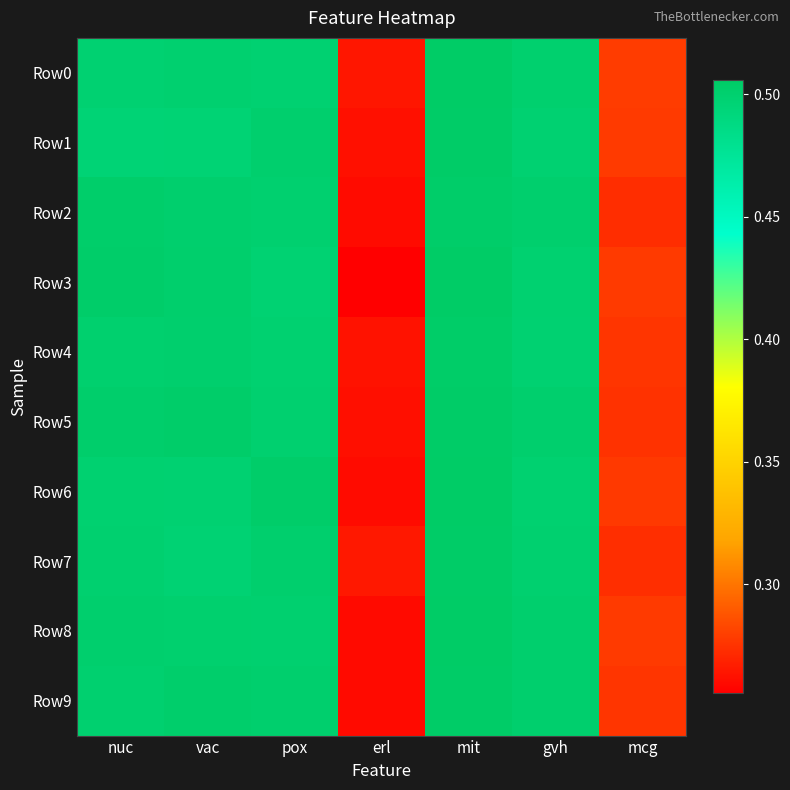

Rank the series by their maximum value, from highest to lowest.

Row3, Row8, Row6, Row0, Row9, Row5, Row7, Row1, Row4, Row2